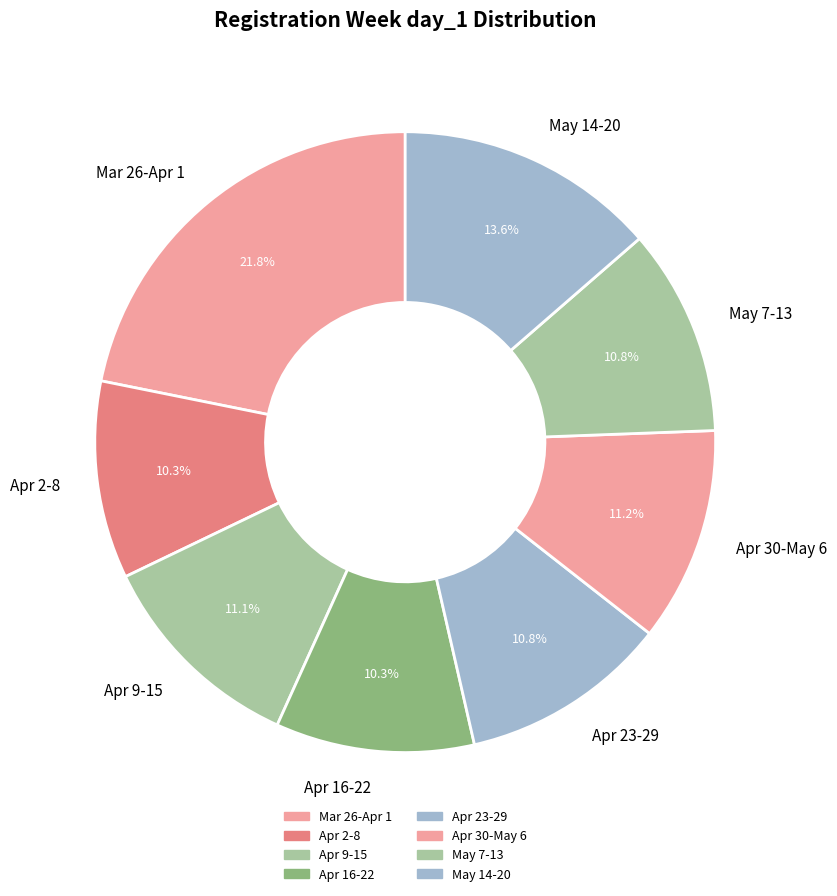

Which has a higher value, Mar 26-Apr 1 or Apr 23-29?

Mar 26-Apr 1